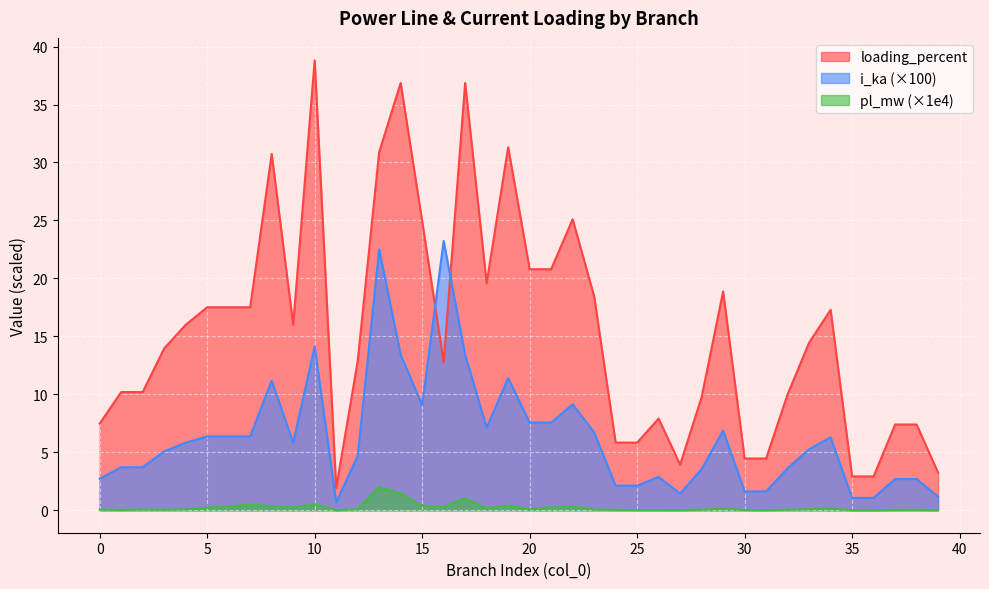

Rank the series by their maximum value, from lowest to highest.

pl_mw (×1e4), i_ka (×100), loading_percent